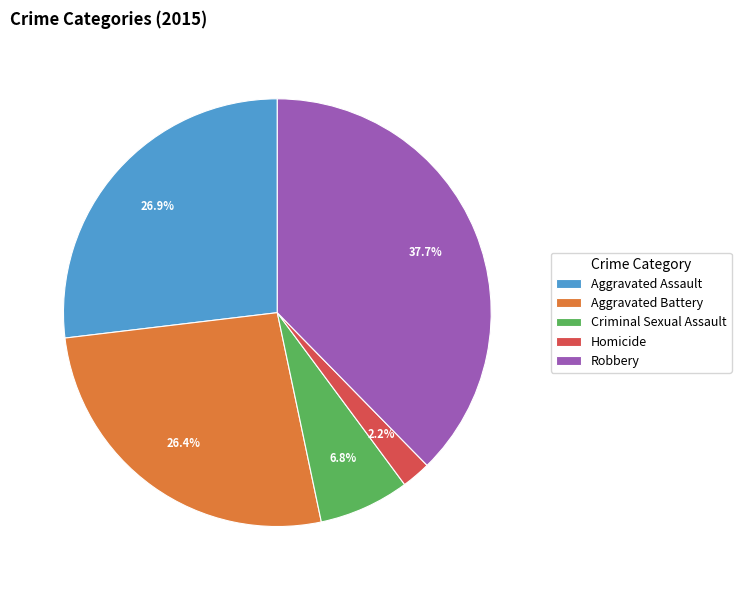

To the nearest percent, what is the combined percentage of Homicide and Robbery?

40%